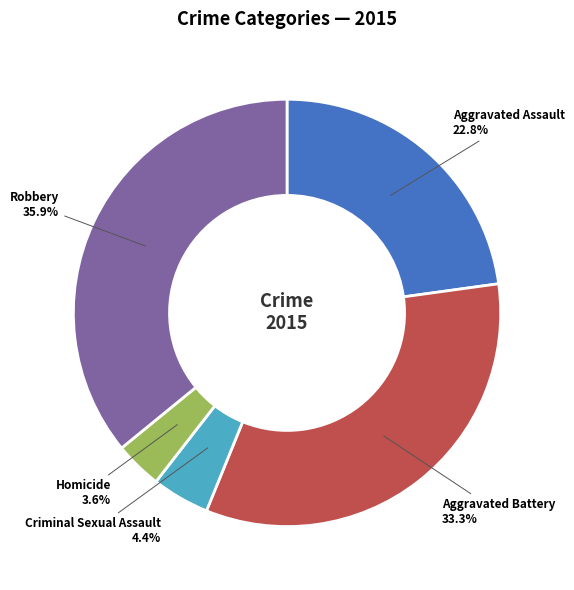

Is there any slice that represents more than half of the pie?

No